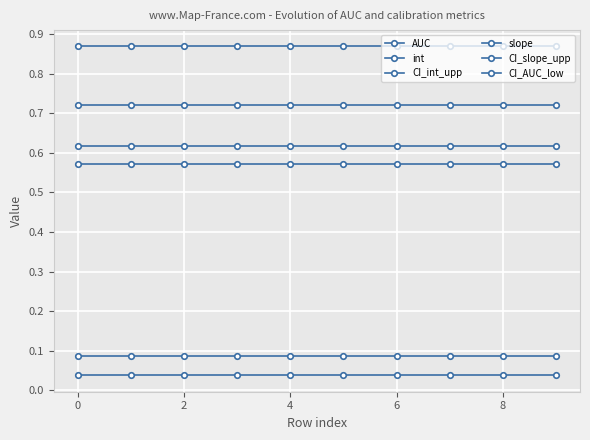

Is this an area chart (filled region under the line)?

No